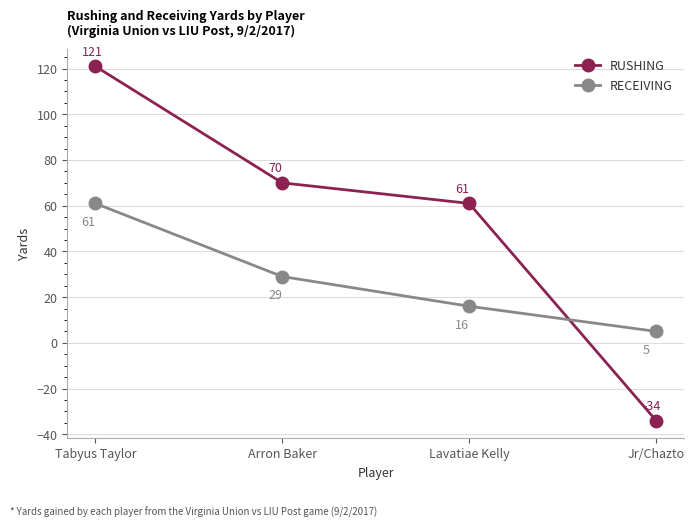

Is it true that RUSHING equals 185 at Tabyus Taylor?

False